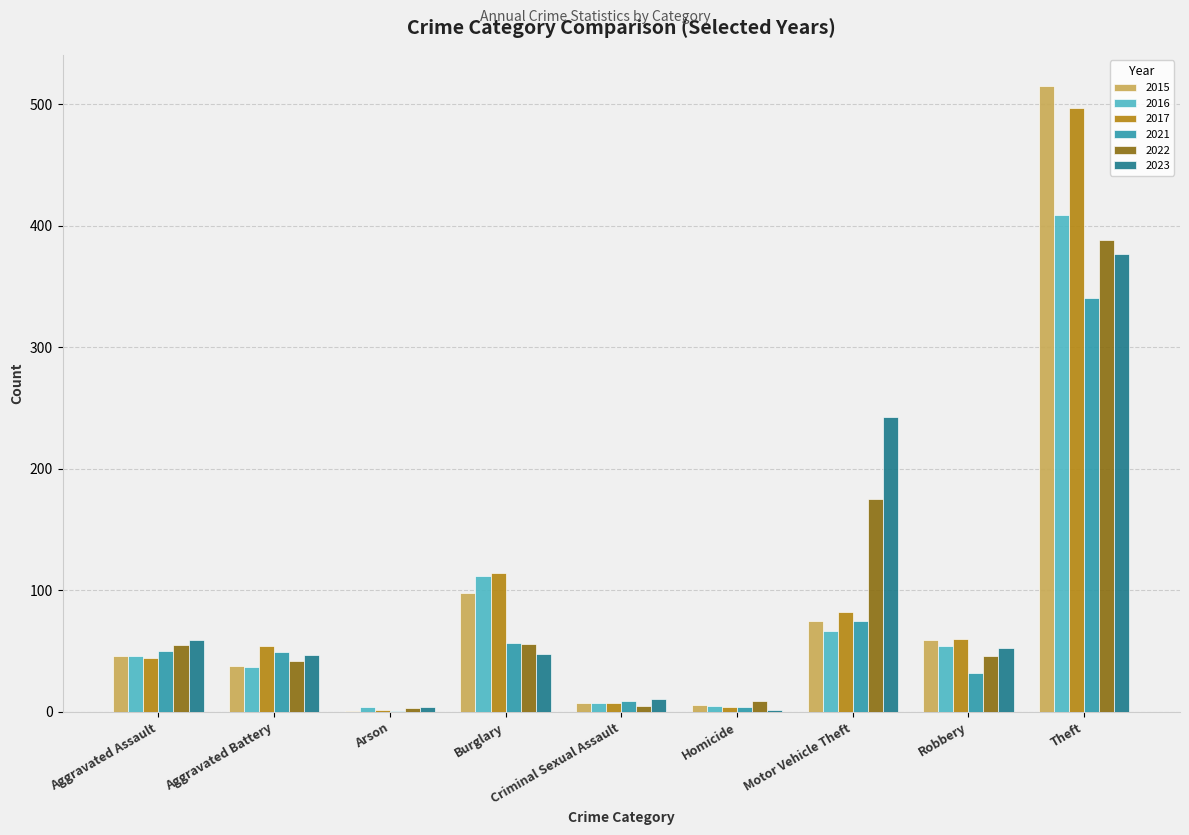

What are all the series names shown in the legend?

2015, 2016, 2017, 2021, 2022, 2023